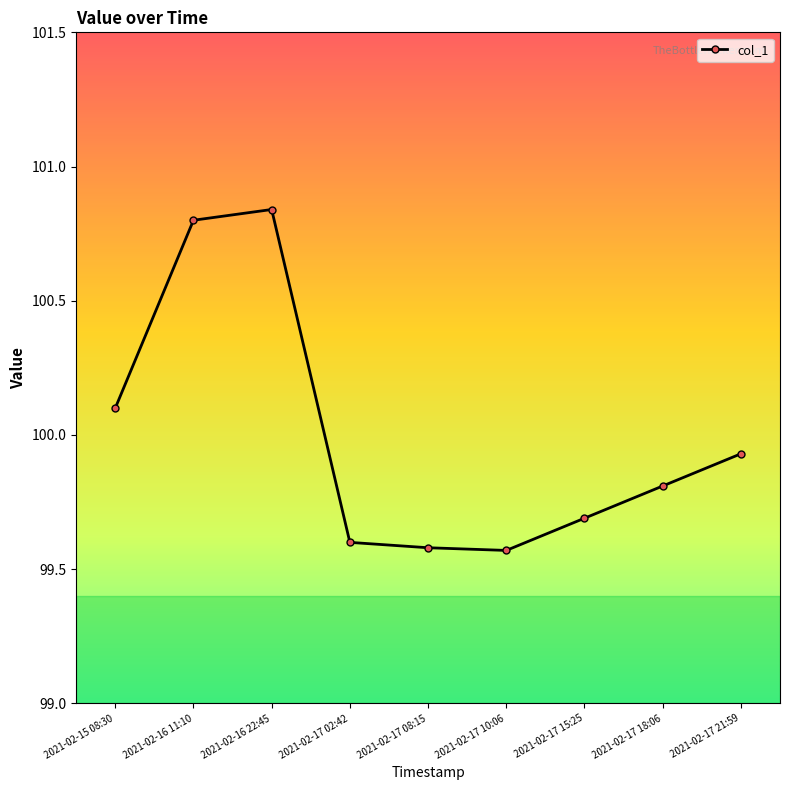

Does the chart display data point markers on the line(s)?

Yes